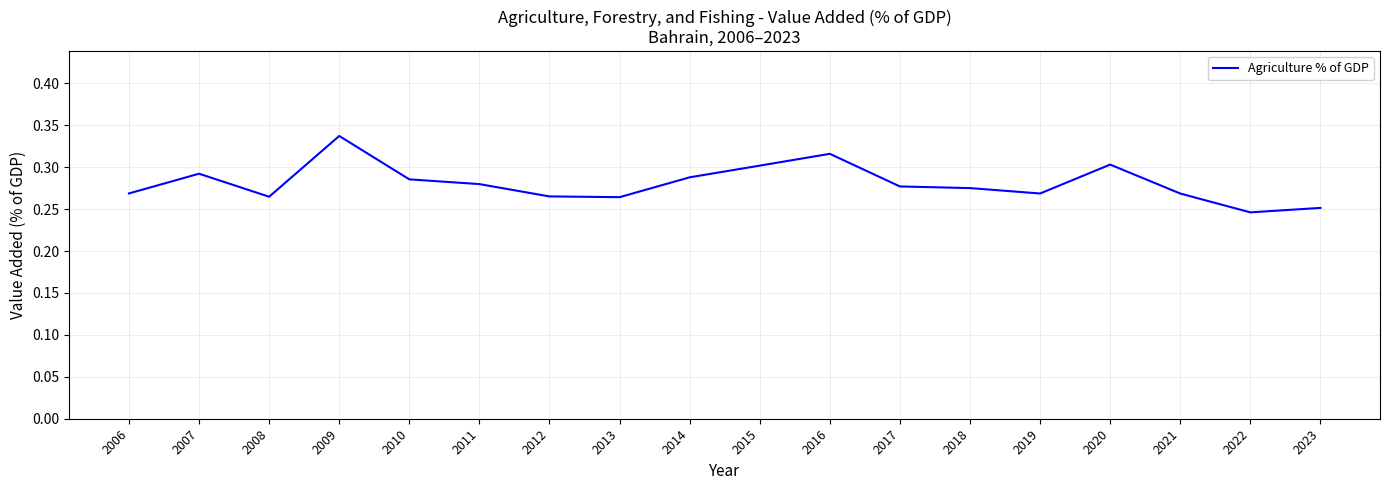

Which label corresponds to the largest value in the chart?

2009